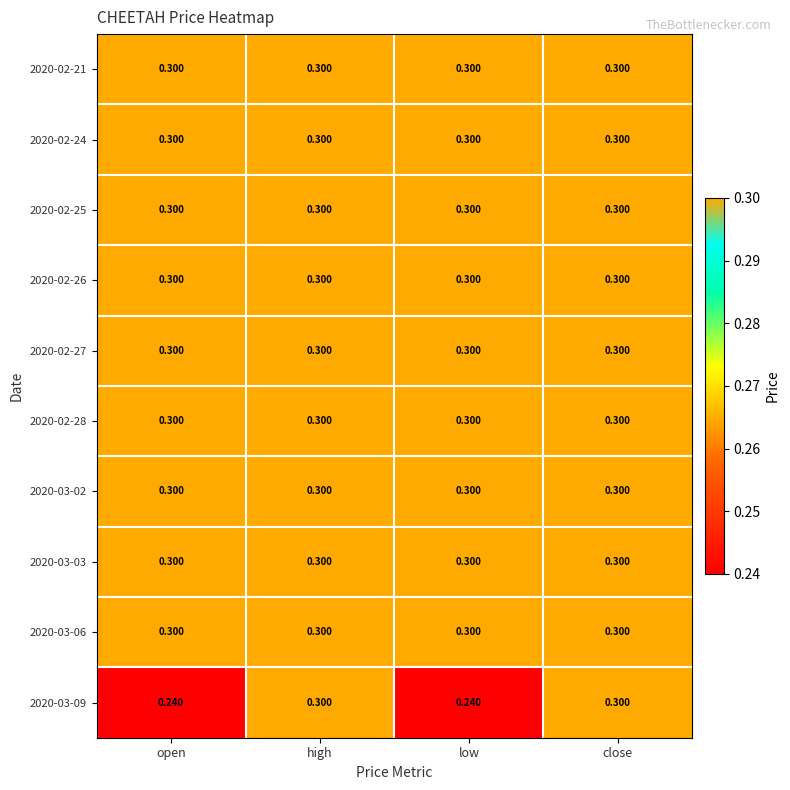

Is the value of 2020-02-24 at low greater than the value of 2020-03-09 at low?

Yes